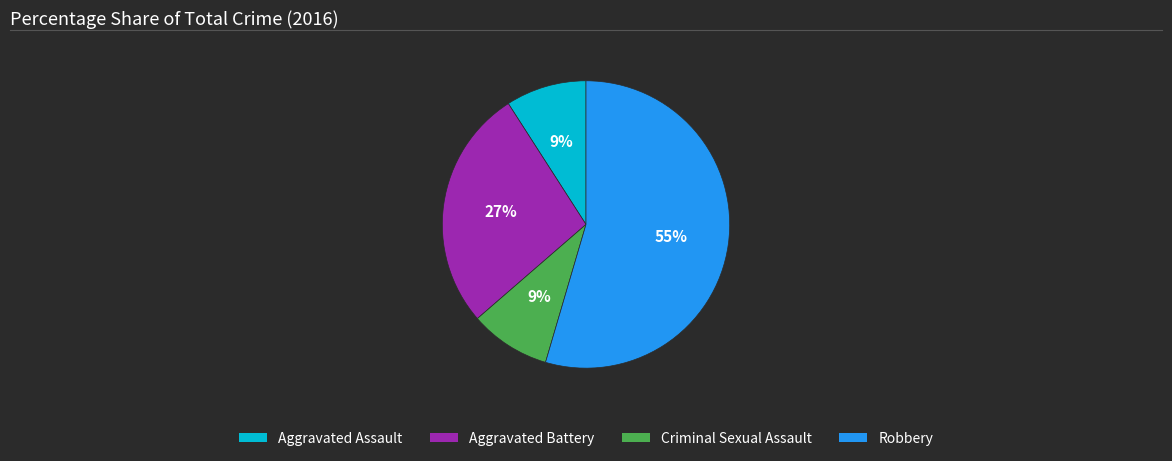

Between Aggravated Battery and Criminal Sexual Assault, which is larger?

Aggravated Battery